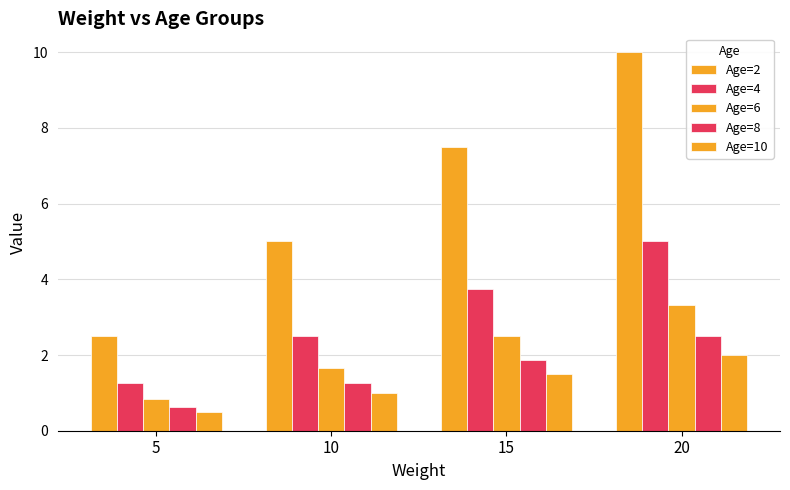

What is the difference between the maximum and minimum values in the Age=10 series?

1.5